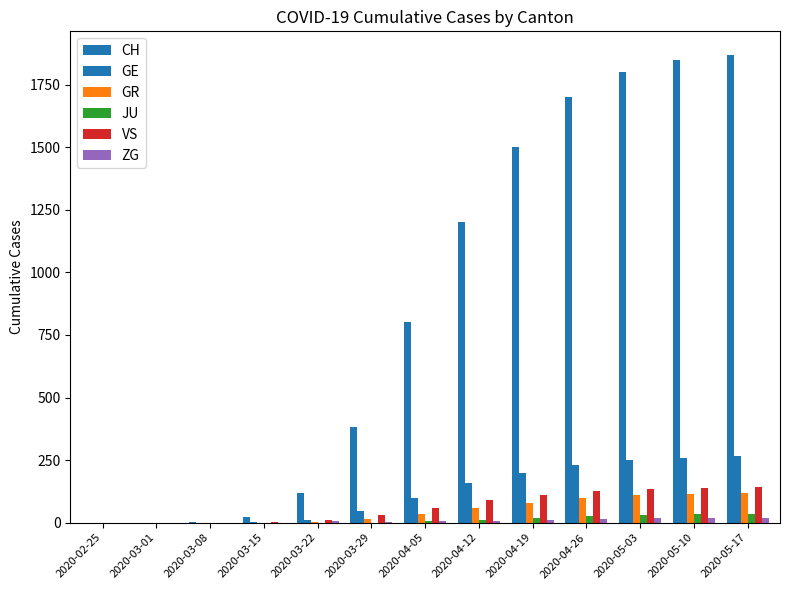

What is the label of the 6th bar from the right?

2020-04-12